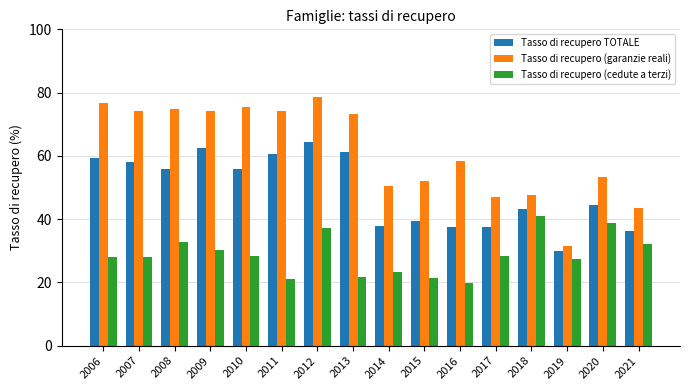

What is the maximum value for Tasso di recupero (garanzie reali)?

78.7